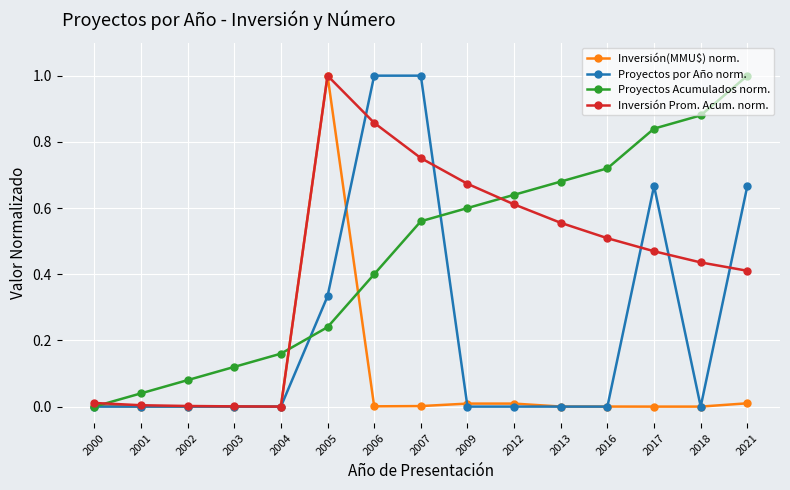

Is it true that Proyectos Acumulados norm. equals 1.2 at 2017?

False